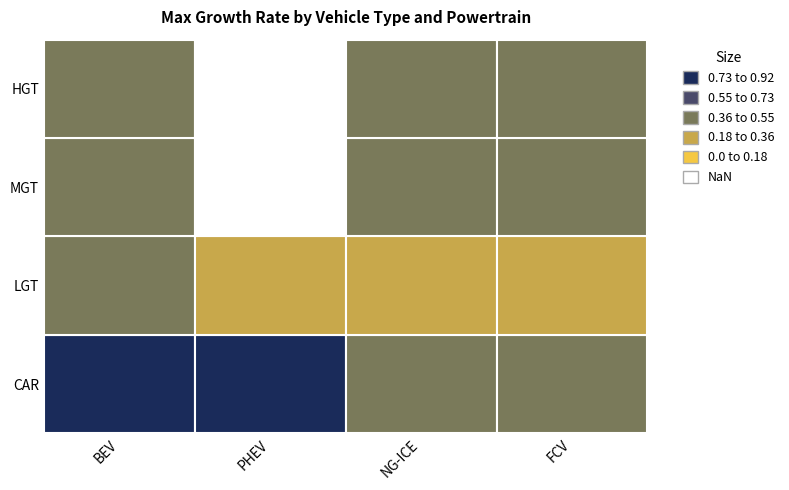

Which label corresponds to the smallest value in the chart?

PHEV